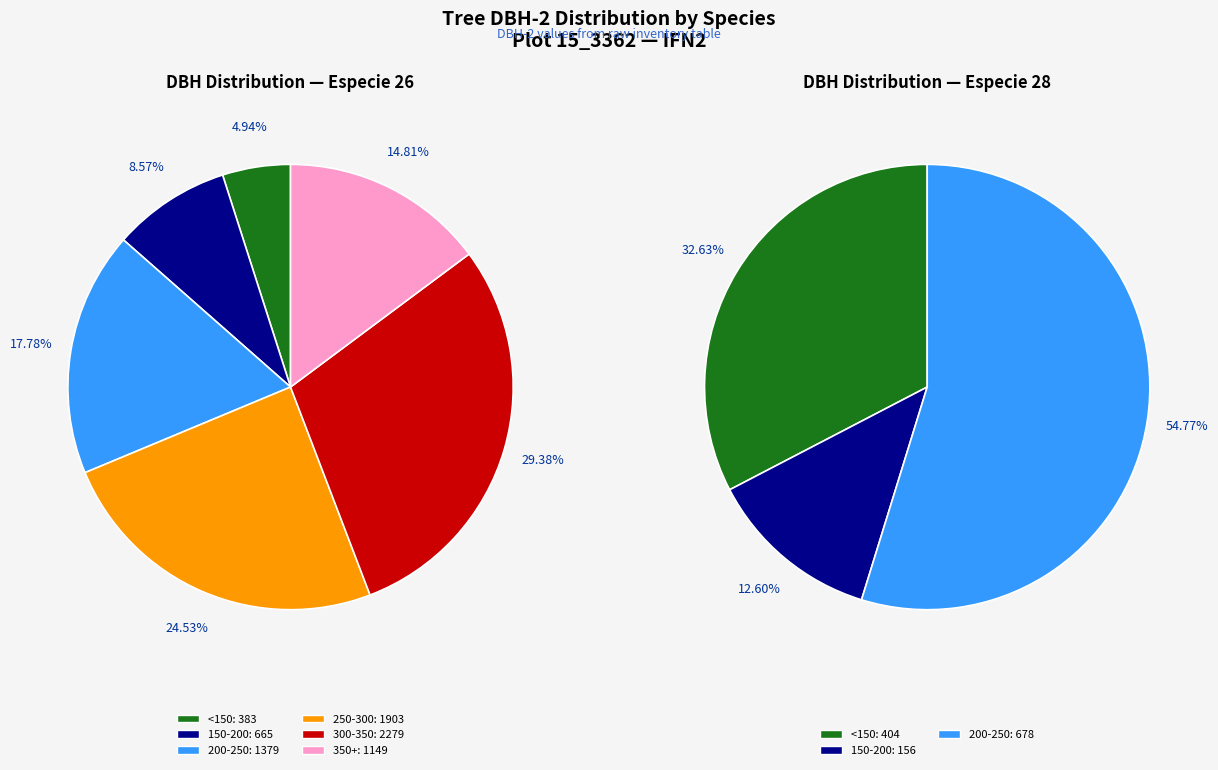

Approximately how many times larger is the value at 17 compared to 28?

0.5